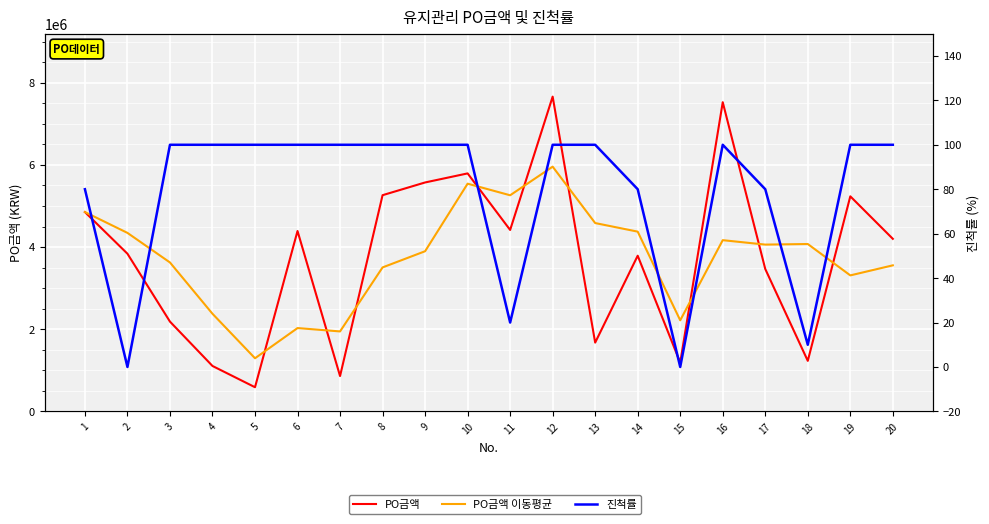

What is the total value across all series at 10?

11334183.3